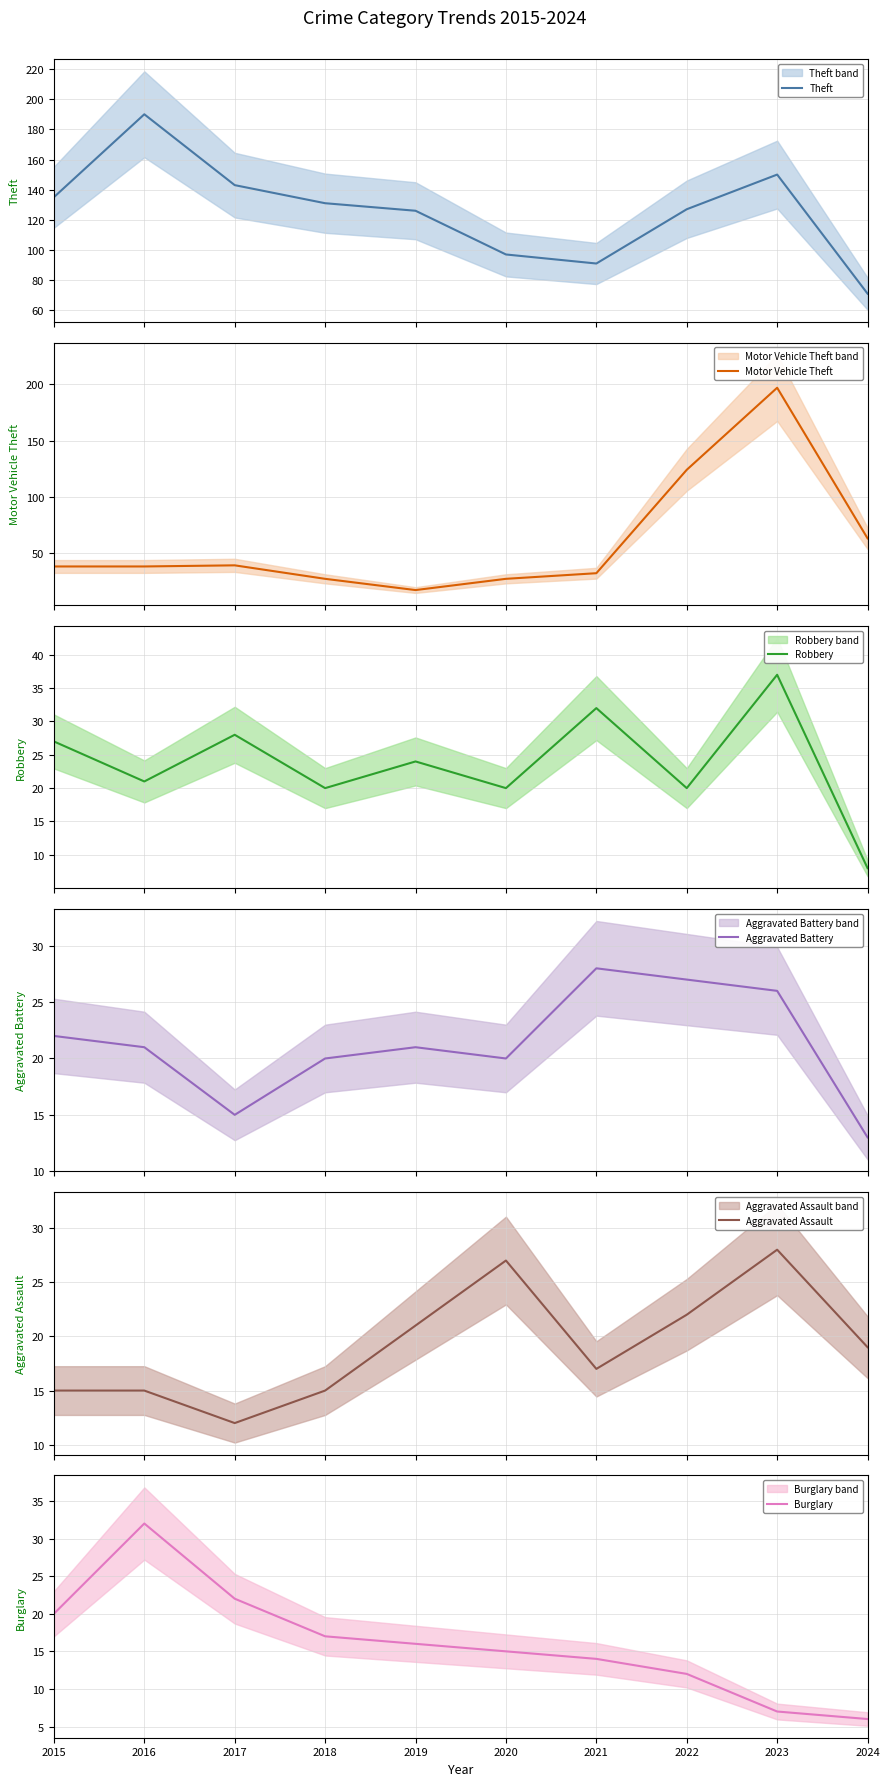

Which series has the widest spread of values?

Motor Vehicle Theft